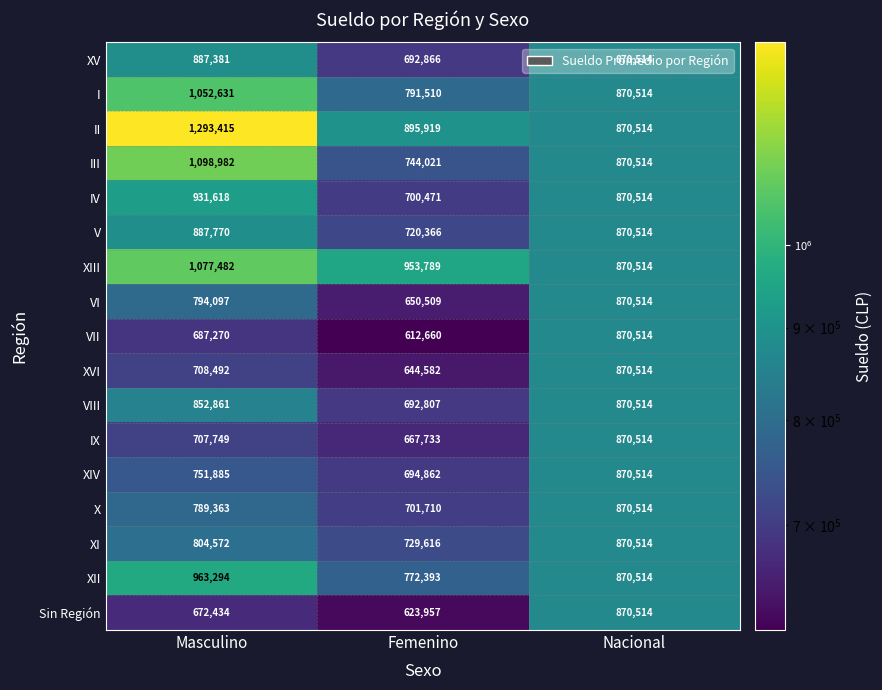

List the labels in order of XI value, smallest first.

Femenino, Masculino, Nacional